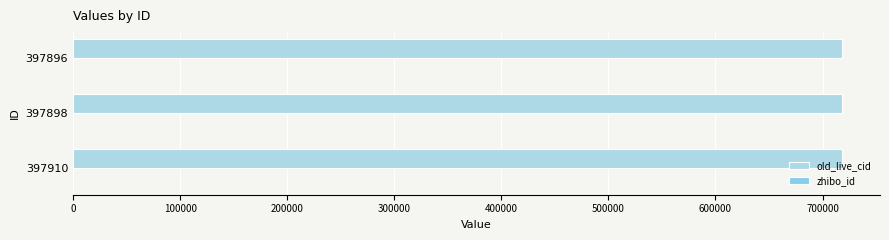

How many categories are shown in the chart?

3